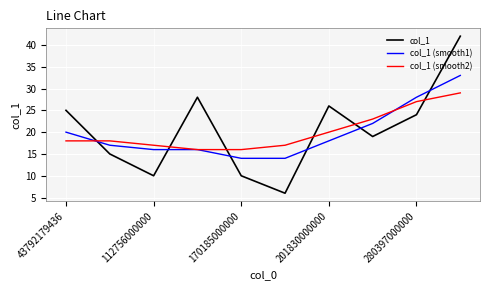

List the series in order of their peak value, lowest first.

col_1 (smooth2), col_1 (smooth1), col_1